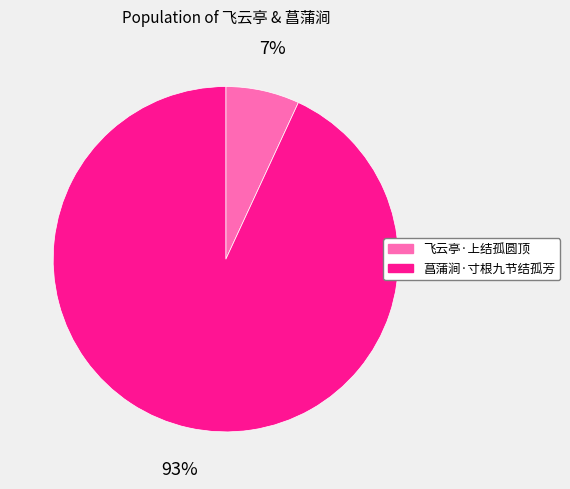

Count the number of slices in the pie.

2